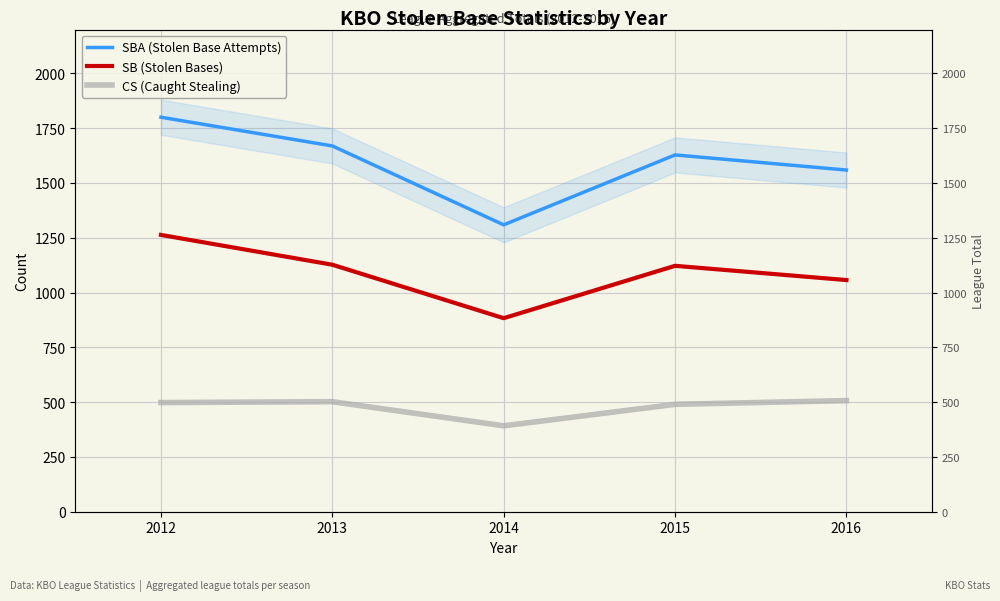

Reading left to right, what are all the values shown in this chart?

SBA (Stolen Base Attempts): 1800	1669	1309	1628	1559
SB (Stolen Bases): 1263	1127	883	1122	1057
CS (Caught Stealing): 498	502	392	490	507